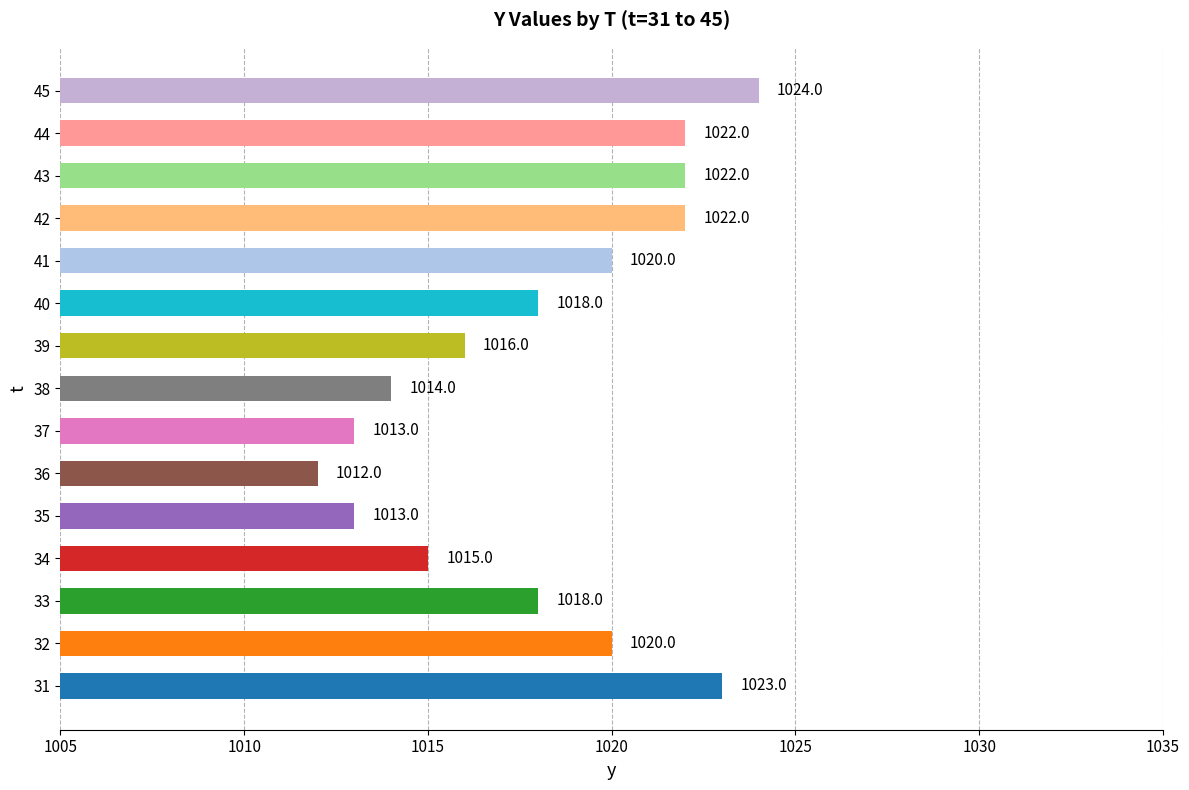

Reading bottom to top, extract all data points from this chart.

1023	1020	1018	1015	1013	1012	1013	1014	1016	1018	1020	1022	1022	1022	1024